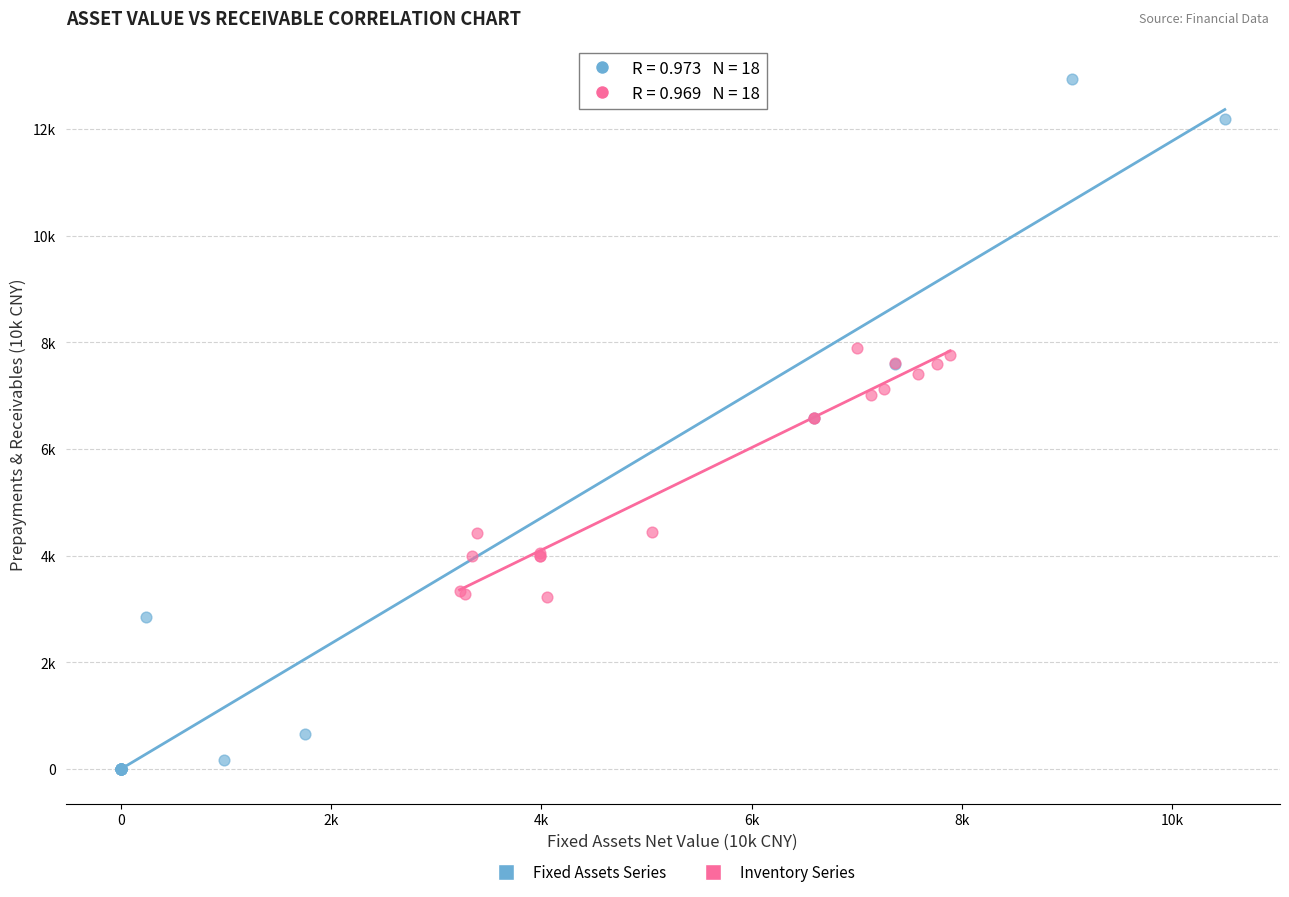

What are all the series names shown in the legend?

Fixed Assets Series, Inventory Series